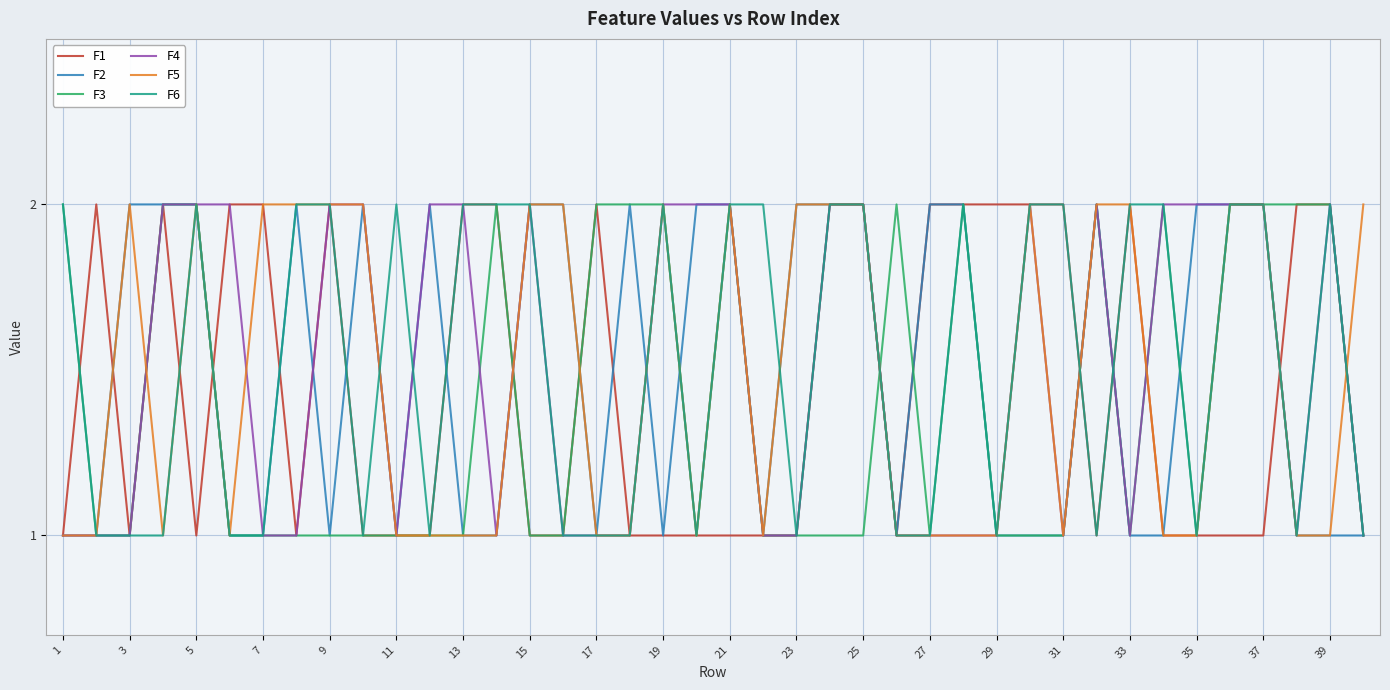

True or false: F1 has more than 0 points higher than both neighbors.

True